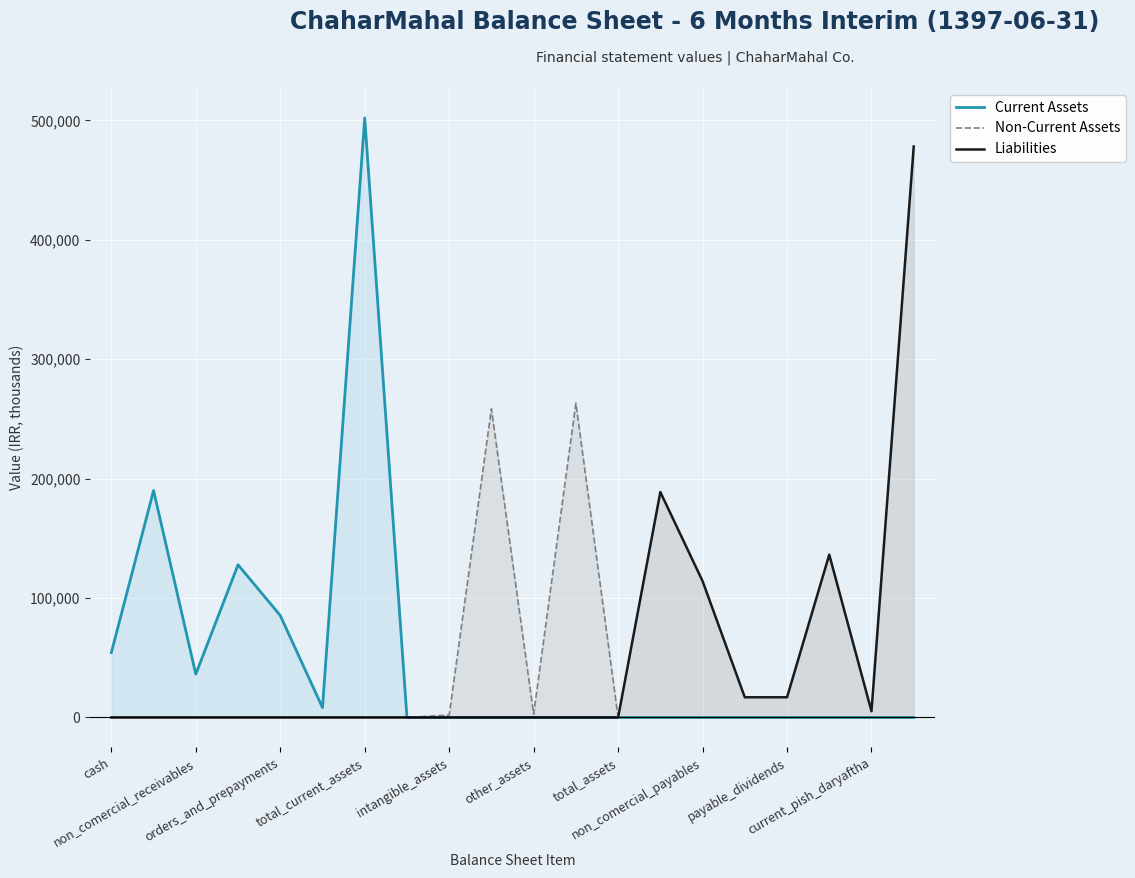

In Liabilities, how many points are lower than both neighbors (excluding endpoints)?

2